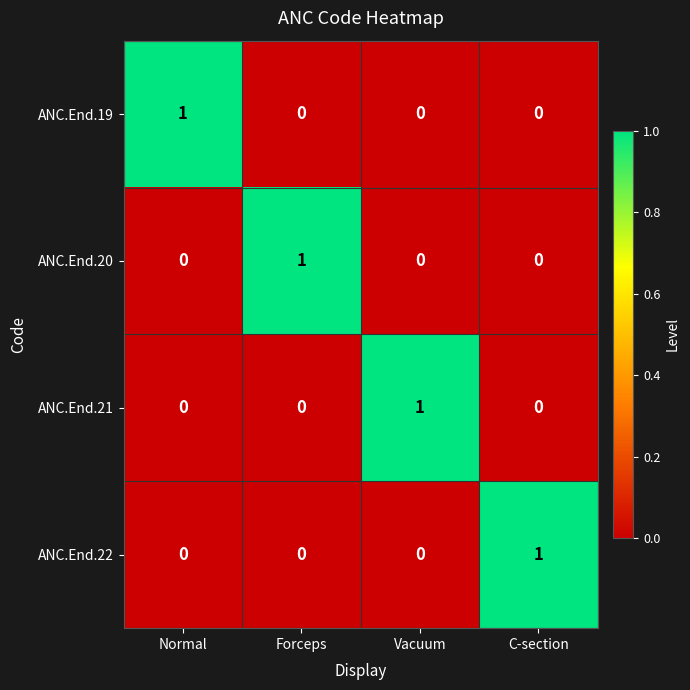

What is the spread (max minus min) of values at Vacuum?

1